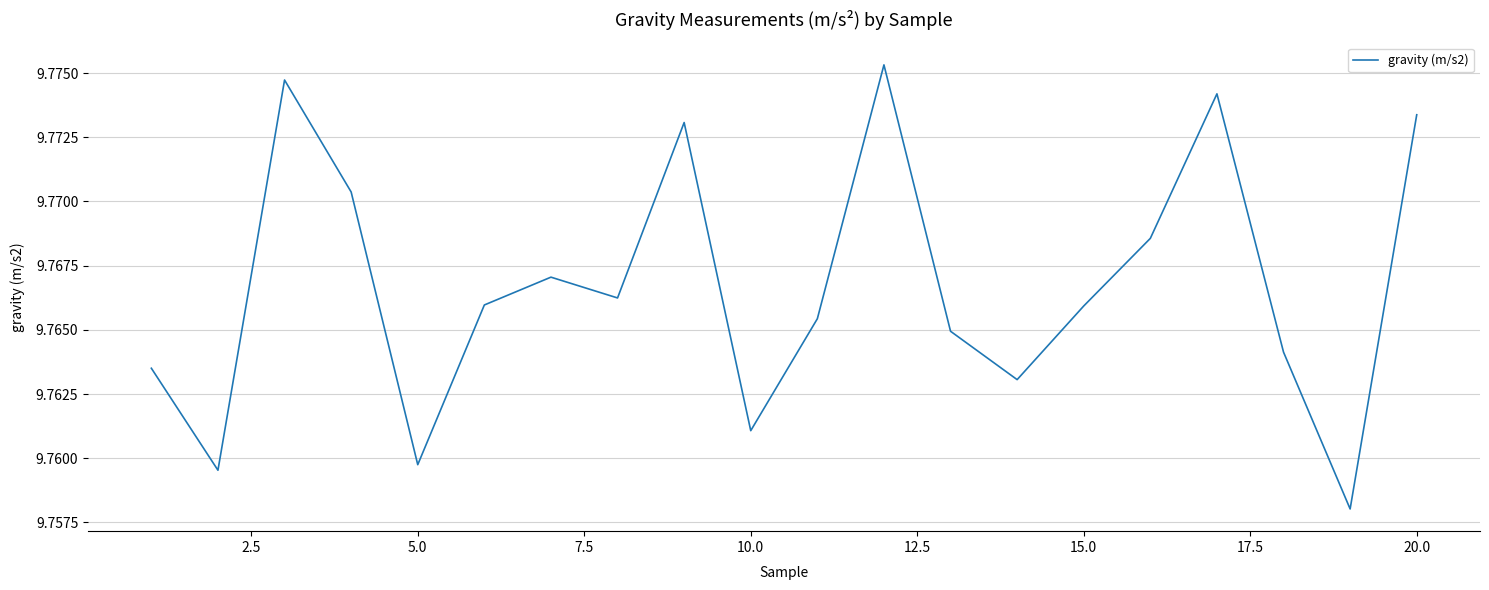

How many series are shown in this chart?

1